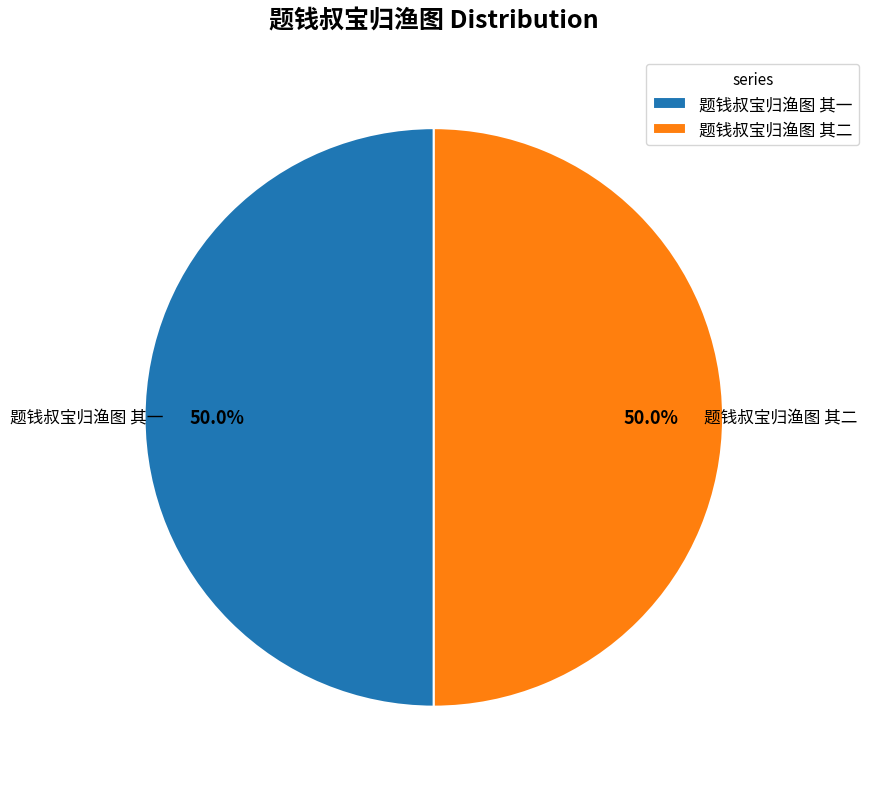

What percentage do 题钱叔宝归渔图 其二 and 题钱叔宝归渔图 其一 together represent?

100.0%